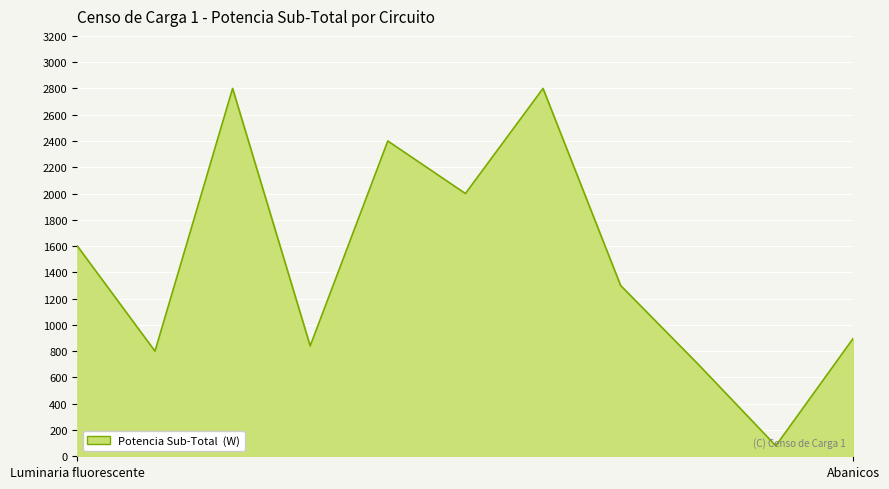

What is the difference between the maximum and minimum values?

2720